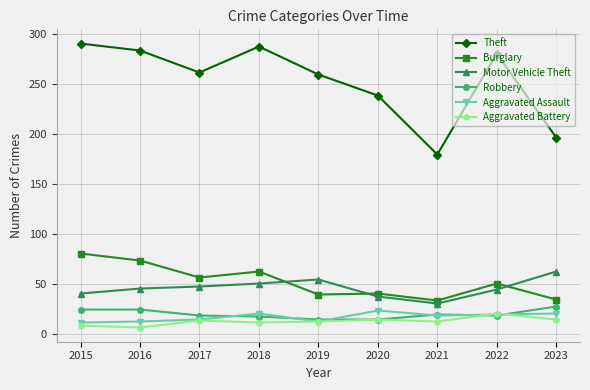

What is the value of the Robbery point at the 2nd from the left?

24